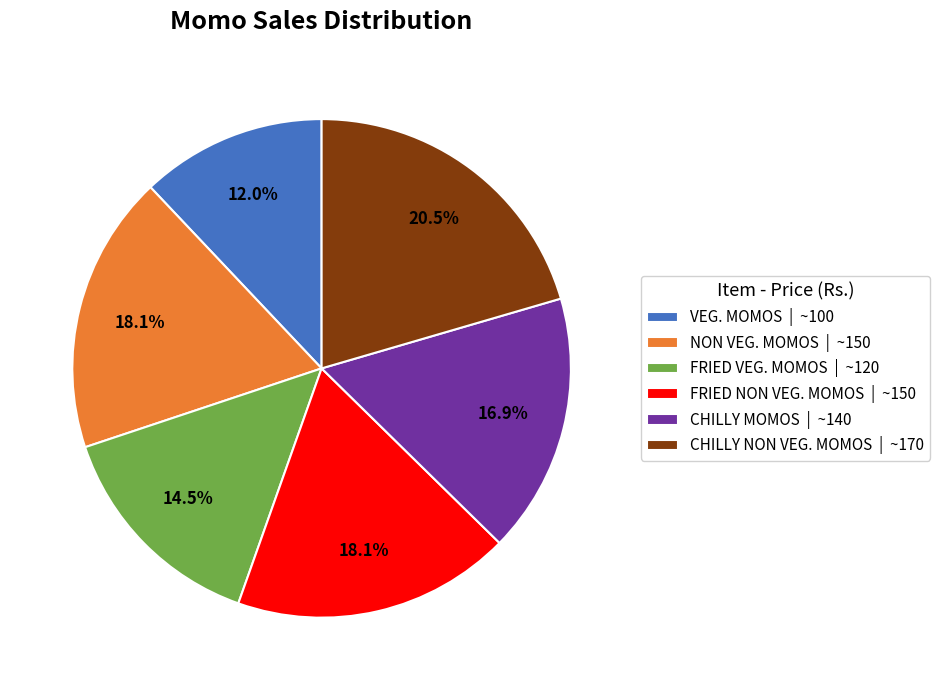

Approximately how many times larger is the value at CHILLY NON VEG. MOMOS | ~170 compared to CHILLY MOMOS | ~140?

1.2